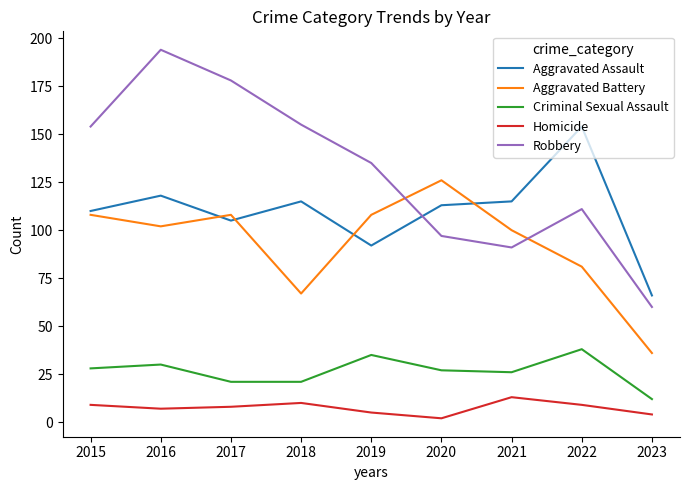

The Robbery series shows 93 at 2023. True or false?

False